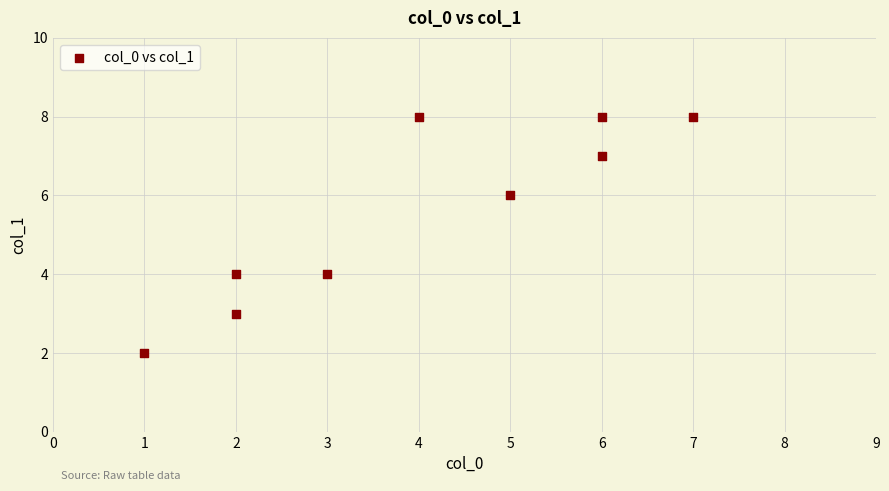

What is the average X value?

4